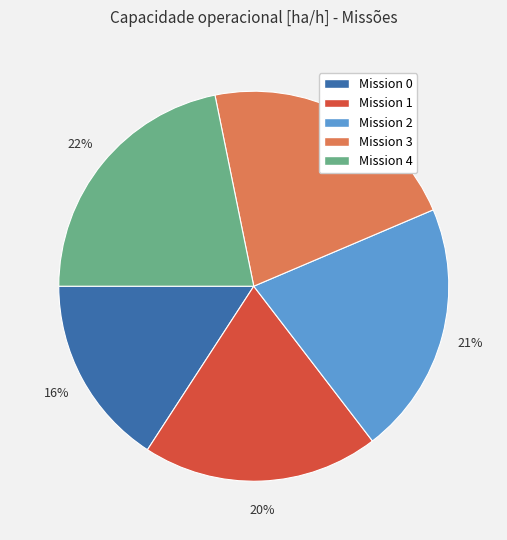

How many segments does this pie chart have?

5